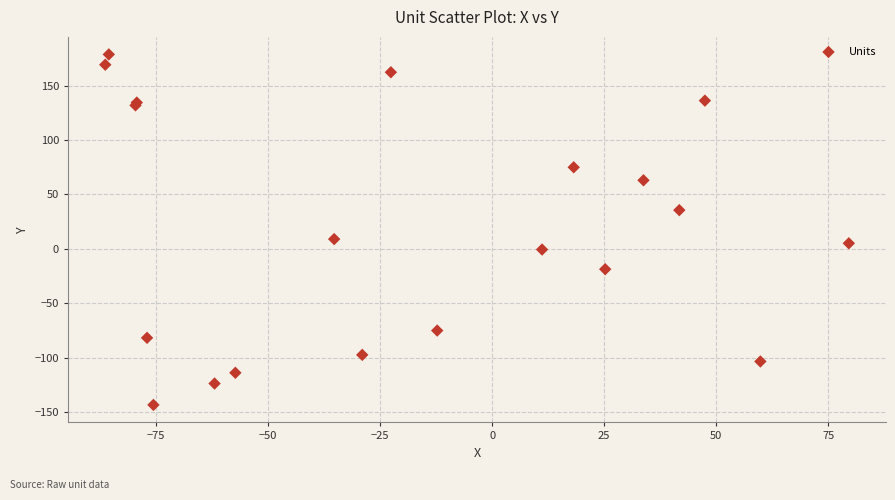

What Y value in the scatter plot is closest to 17?

8.9